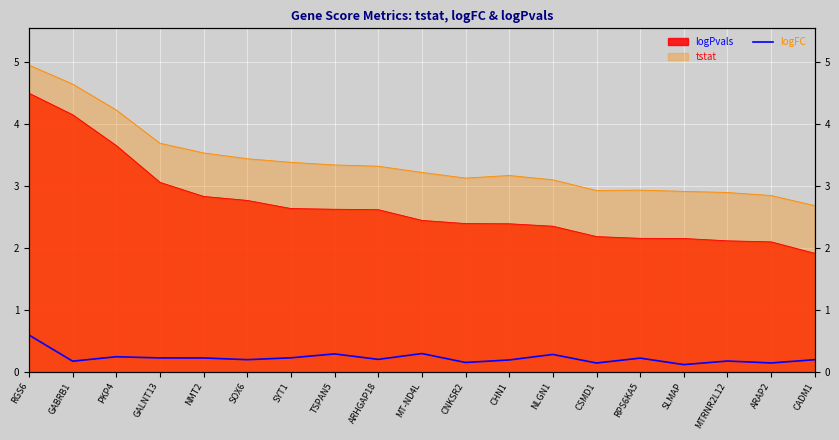

True or false: the data shows 0.2 at RPS6KA5.

True